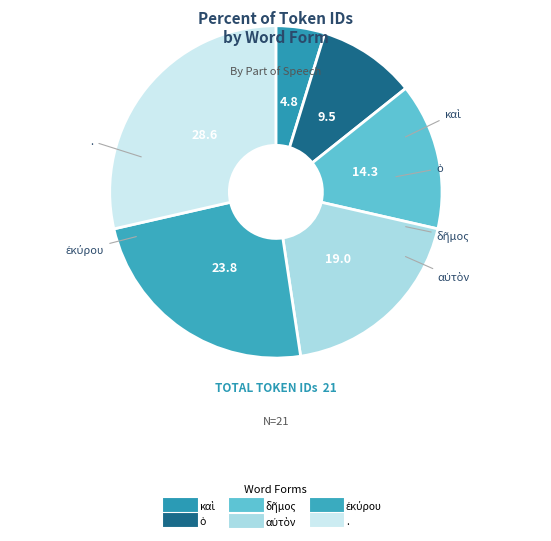

Is there any slice that represents more than half of the pie?

No